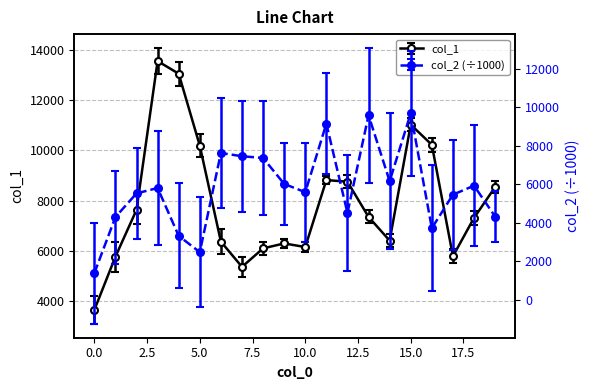

Where is col_2 nearest to the value 5523?

2